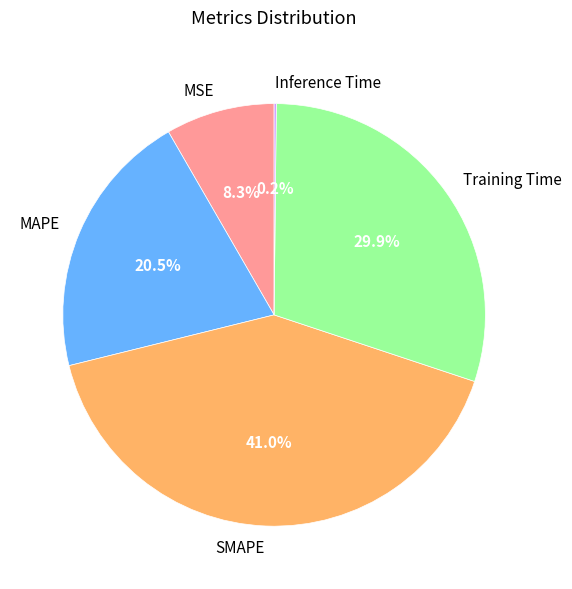

To the nearest percent, what is the average slice percentage?

20%